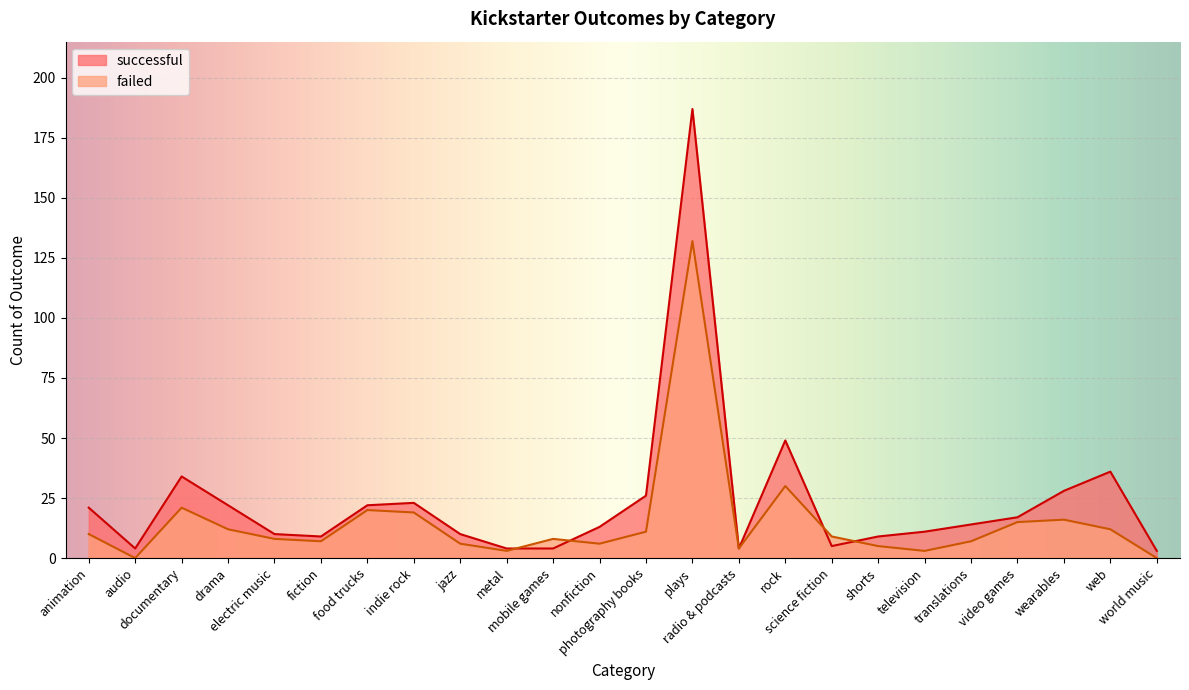

True or false: failed and successful intersect in this chart.

True